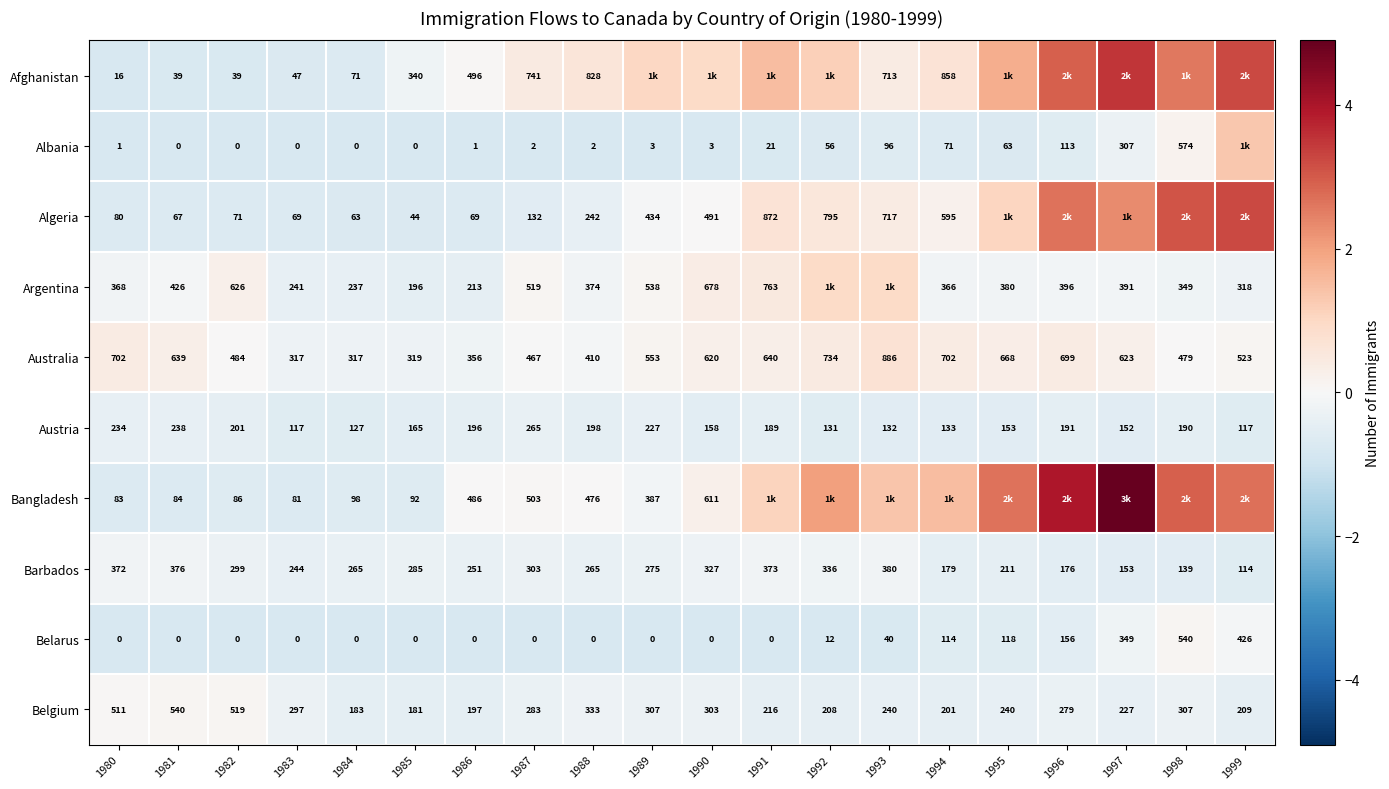

Is the value of Belarus at 1986 greater than the value of Albania at 1991?

No